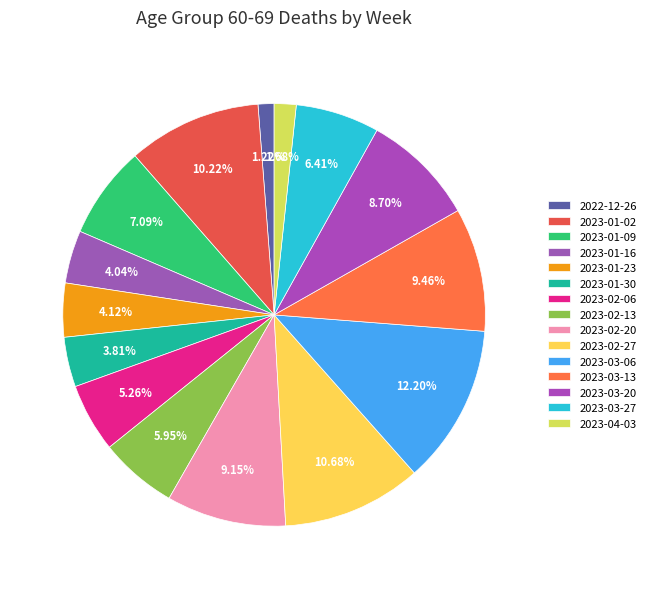

Does 2023-03-20 represent more than half of the total?

No